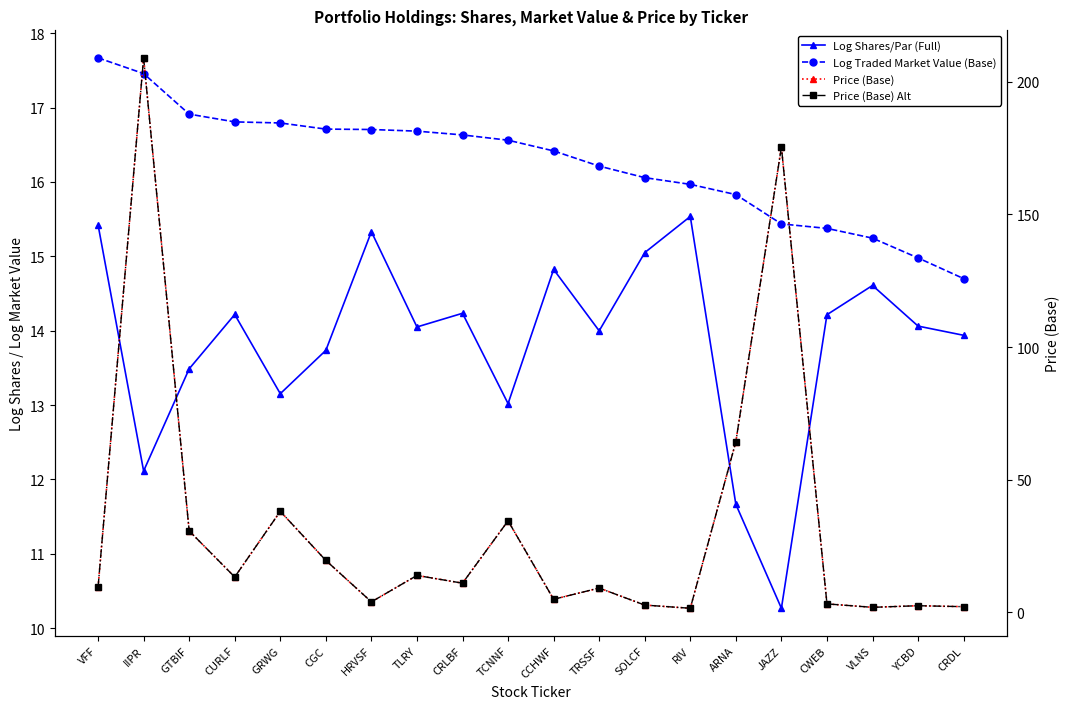

How many lines are shown in the chart?

4